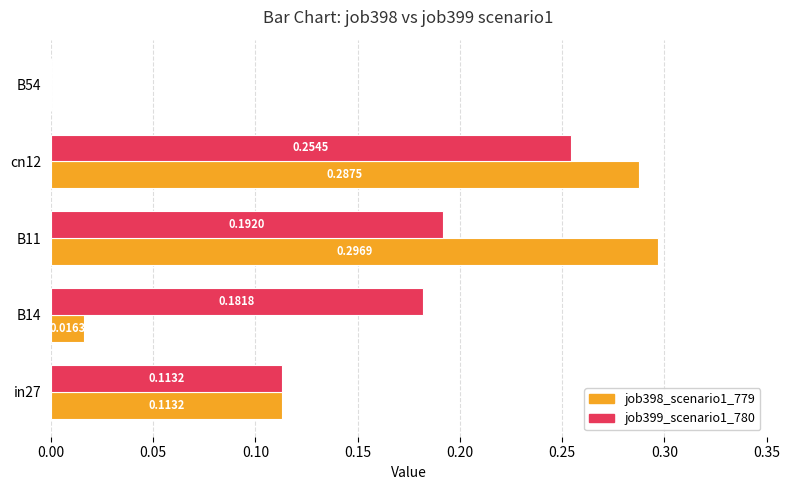

Which series changed the most between in27 and B14?

job398_scenario1_779